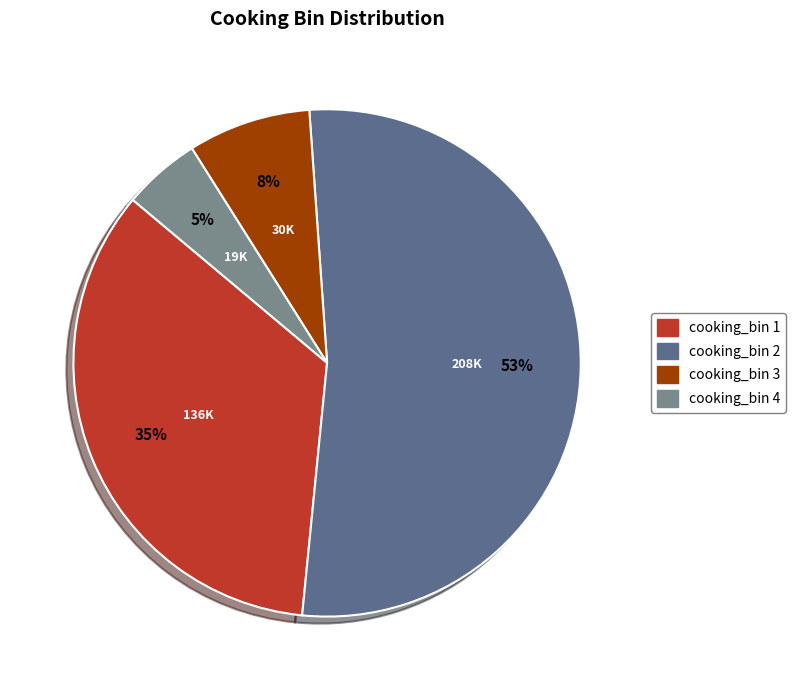

To the nearest percent, what is the average slice percentage?

25%